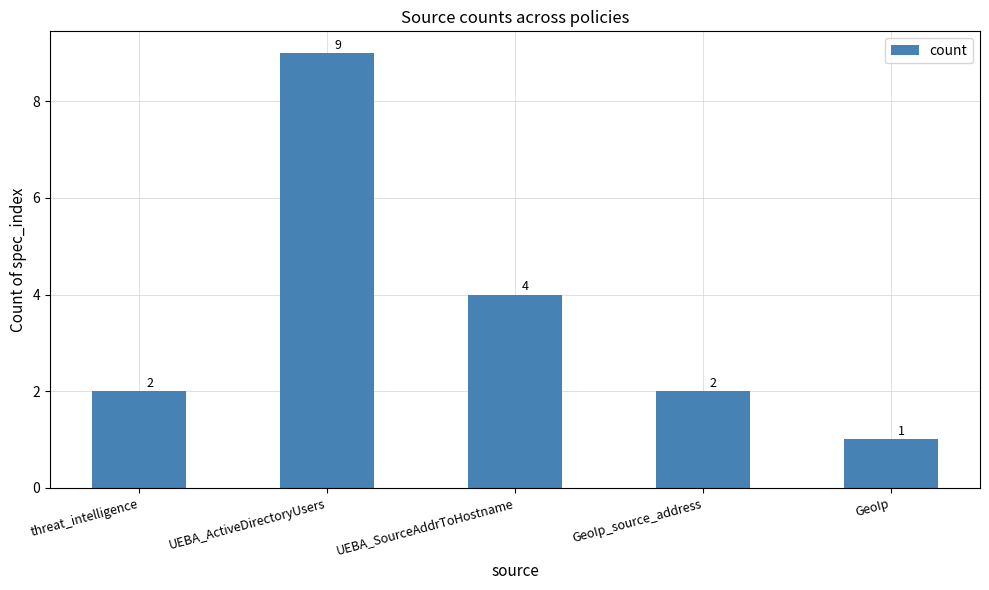

What is the sum of all values?

18